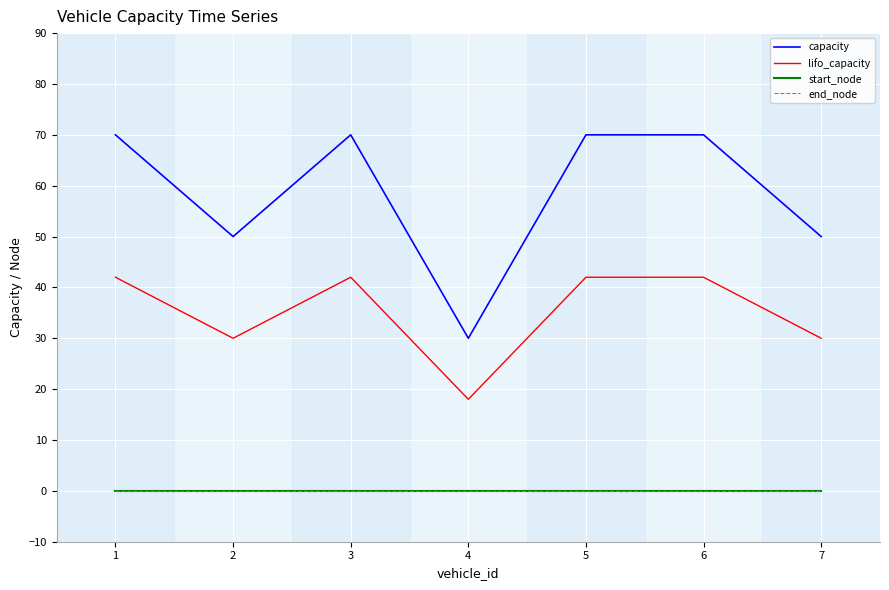

How many interior local valleys does the capacity series have?

2